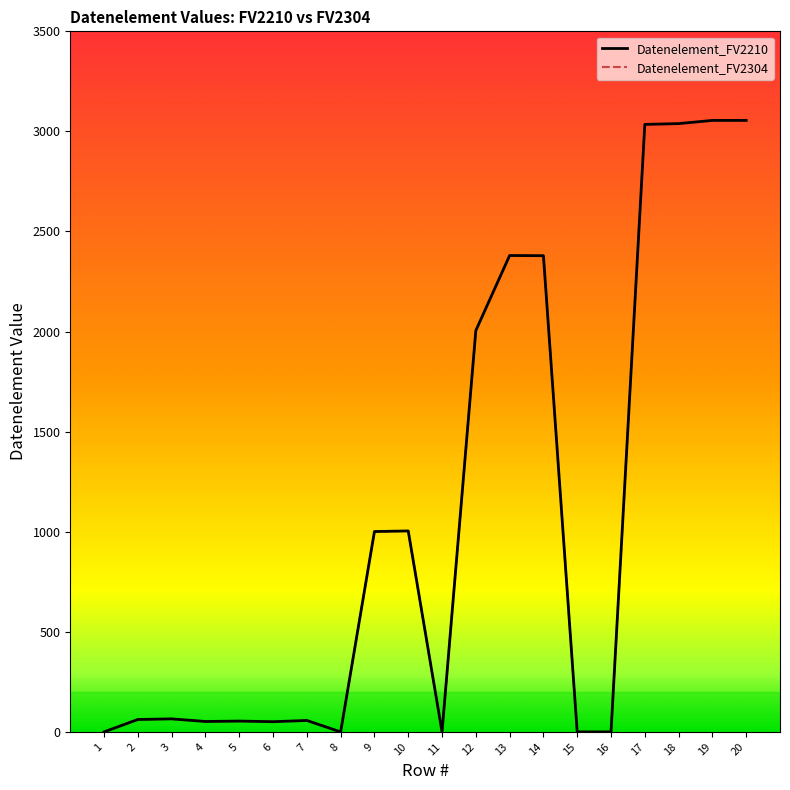

Does the chart display data point markers on the line(s)?

No